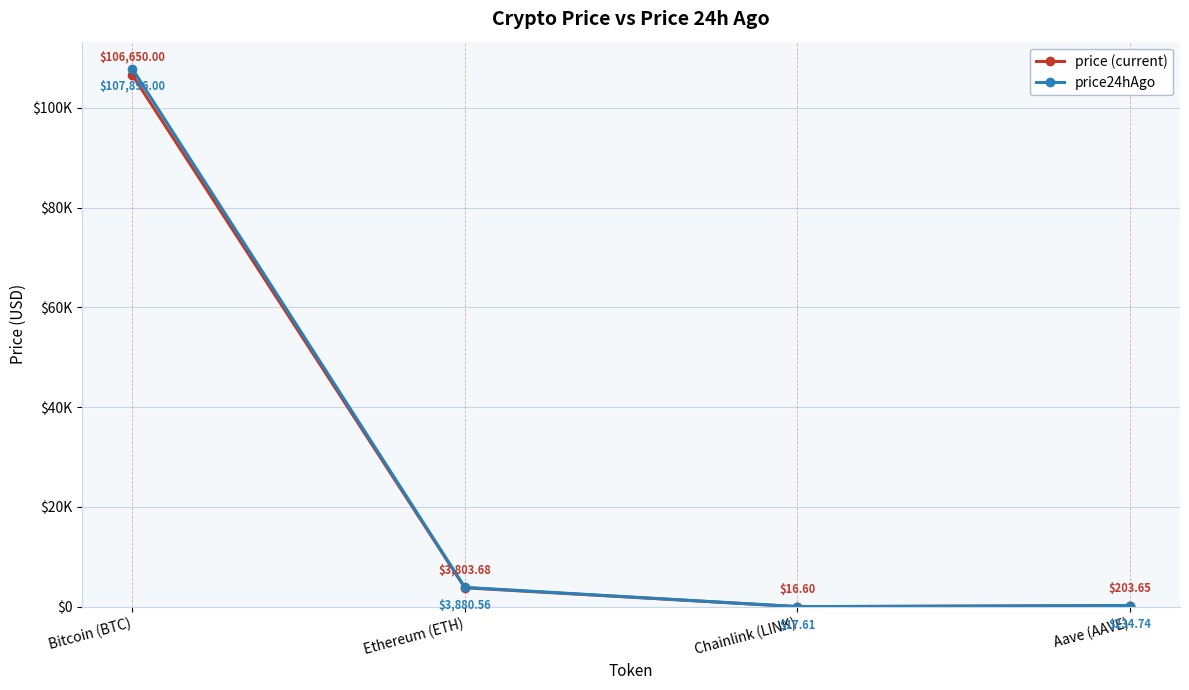

Rank the series by their average value, from highest to lowest.

price24hAgo, price (current)